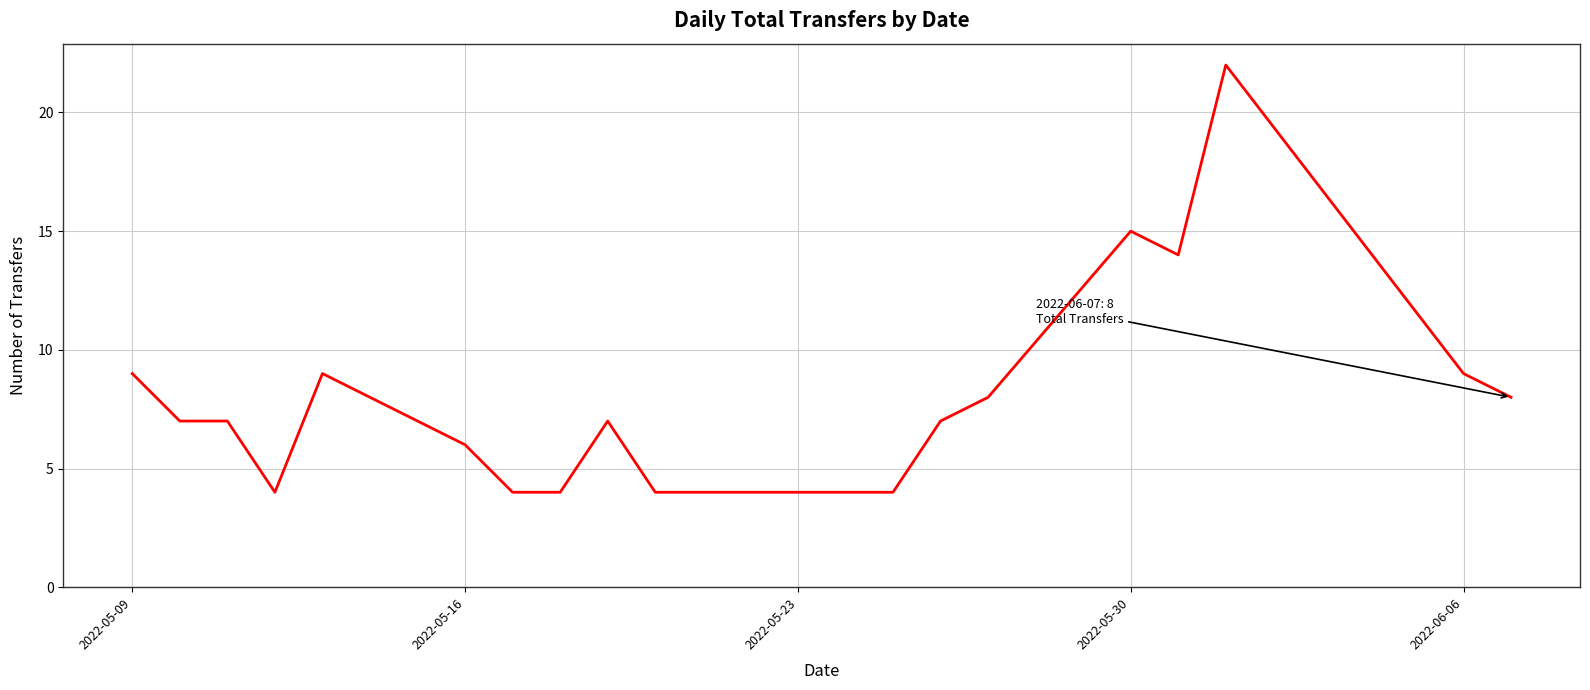

How many distinct data groups are displayed?

1